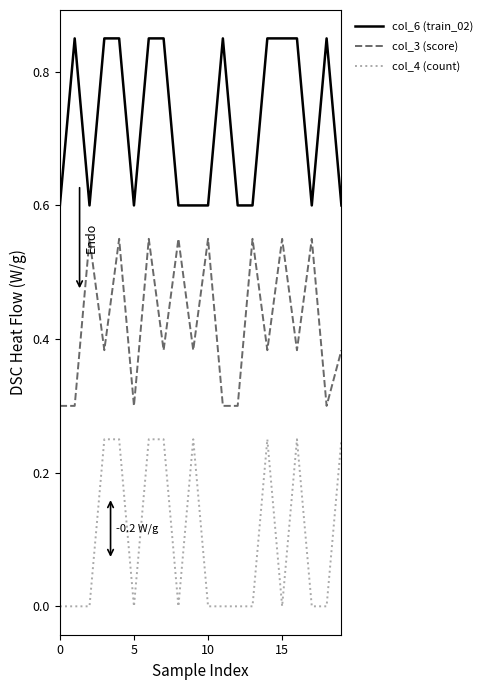

True or false: col_6 (train_02) and col_3 (score) intersect in this chart.

False